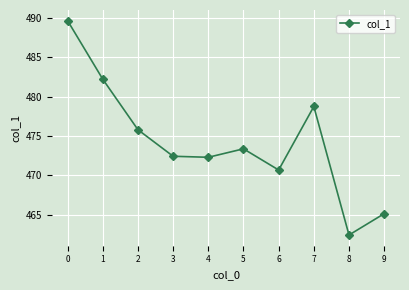

What is the value of the 1st point from the left?

489.6